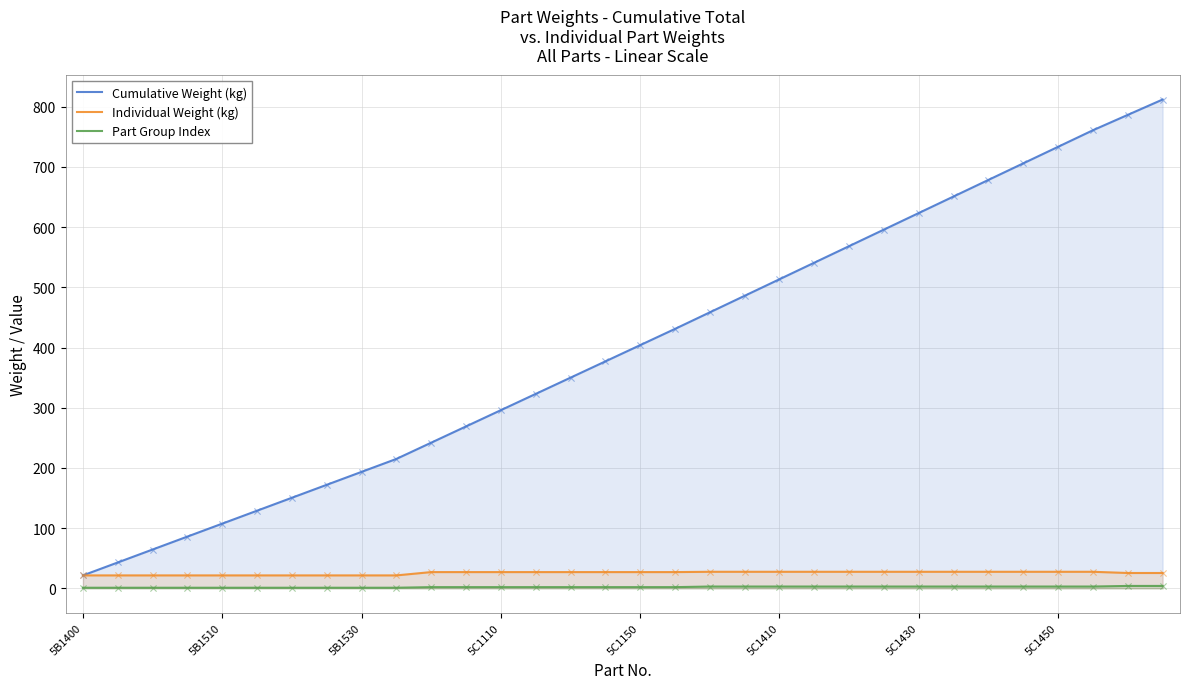

Which series contains the highest Y value?

Cumulative Weight (kg)